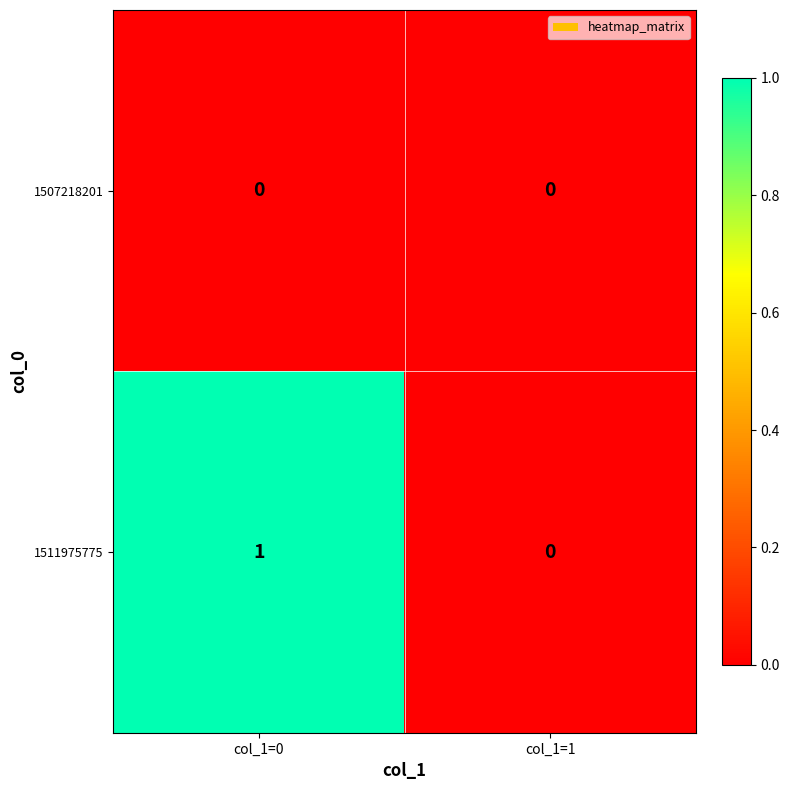

Which category has the highest value across all series?

col_1=0